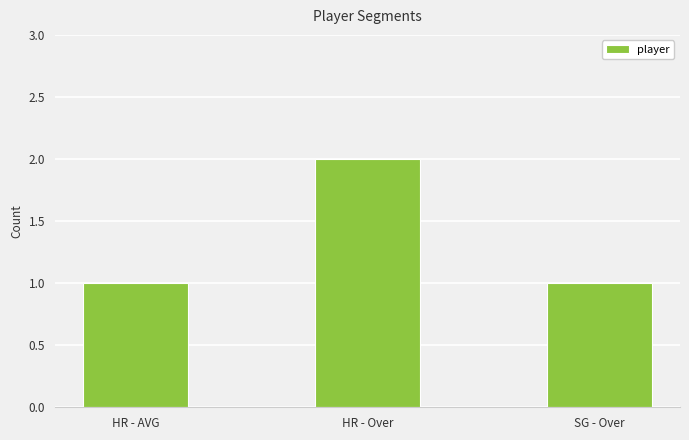

Count the number of categories in the chart.

3